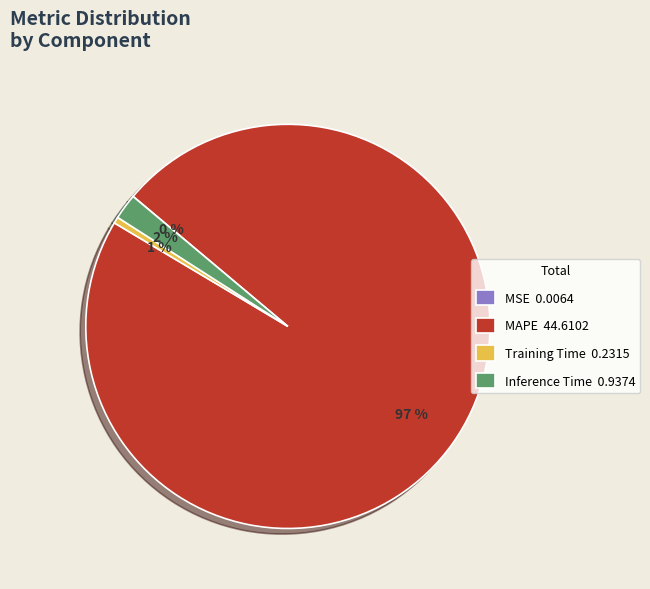

To the nearest percent, what portion does Inference Time 0.9374 represent?

2%